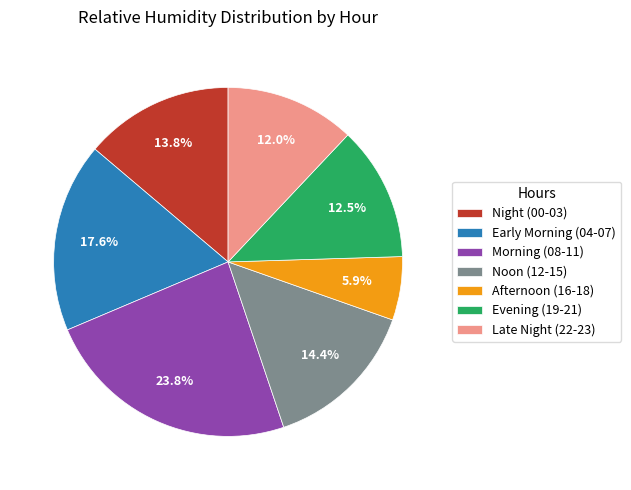

Which slice is the largest?

Morning (08-11)